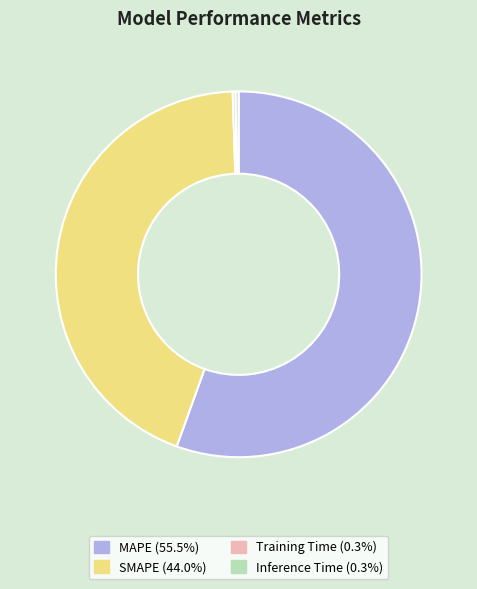

Between SMAPE and MAPE, which is larger?

MAPE